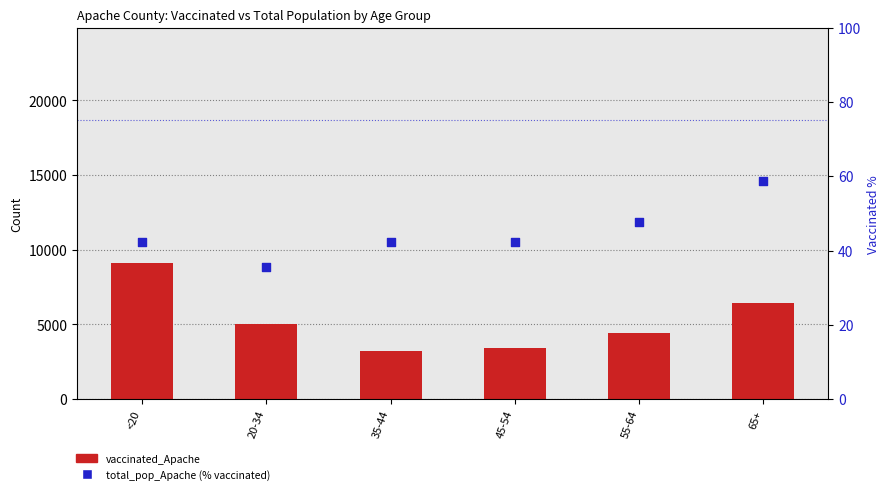

Which series reaches the minimum Y coordinate?

total_pop_Apache